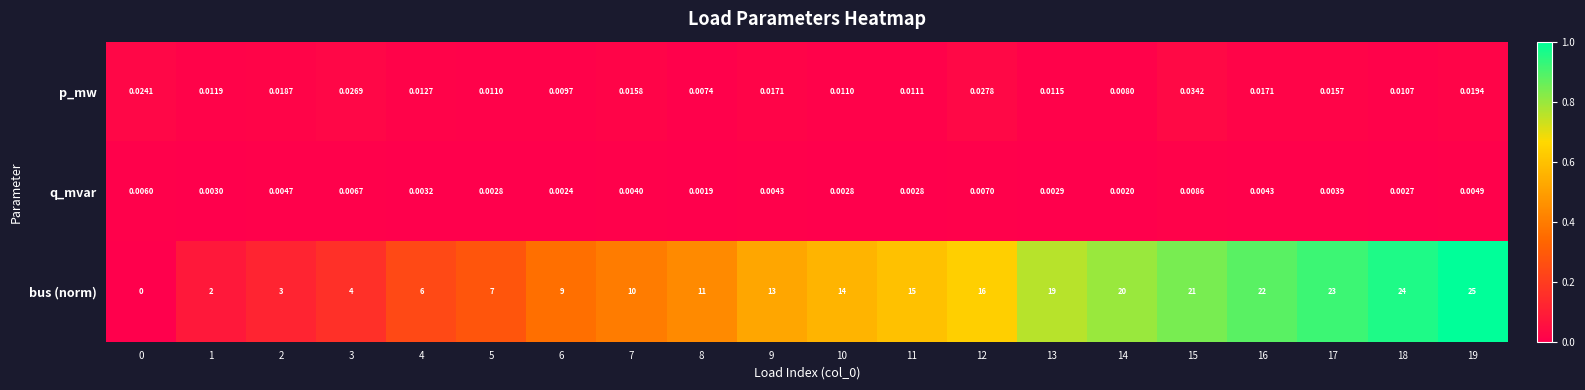

At how many categories does at least one series exceed 0?

20